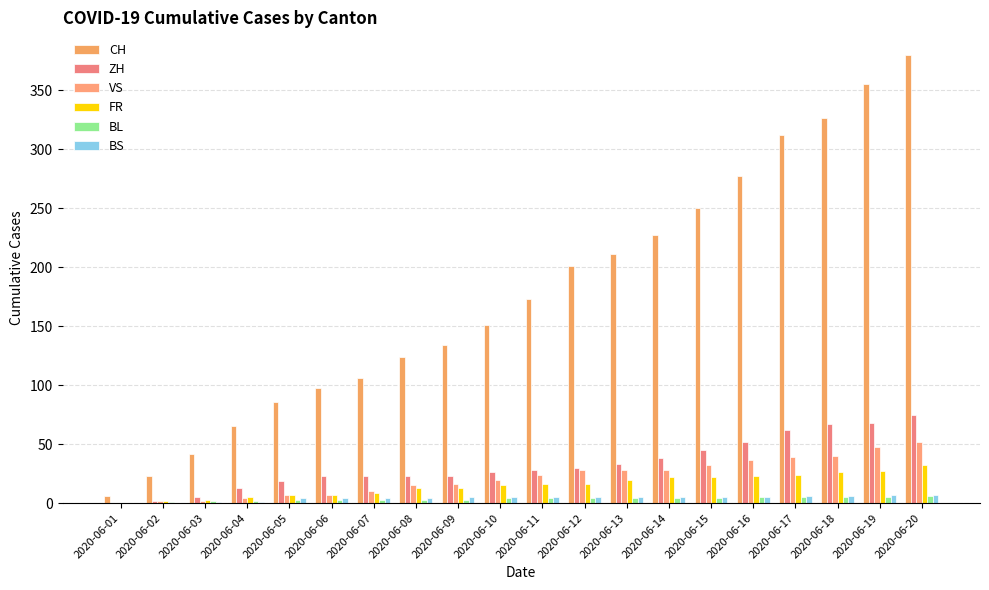

What are all the series names shown in the legend?

CH, ZH, VS, FR, BL, BS